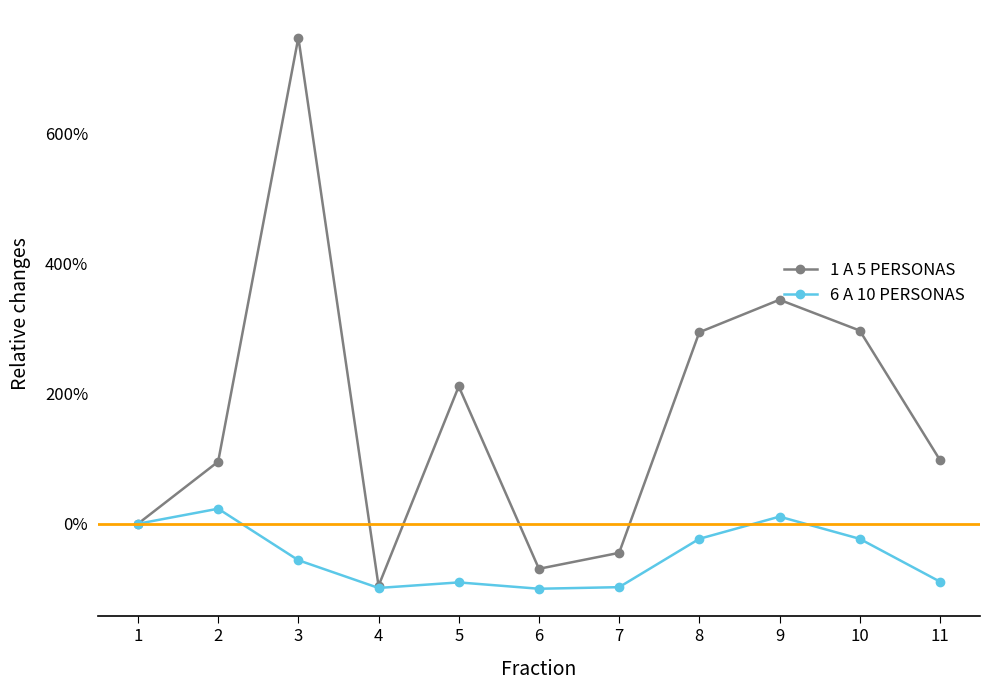

What are all the series names shown in the legend?

1 A 5 PERSONAS, 6 A 10 PERSONAS